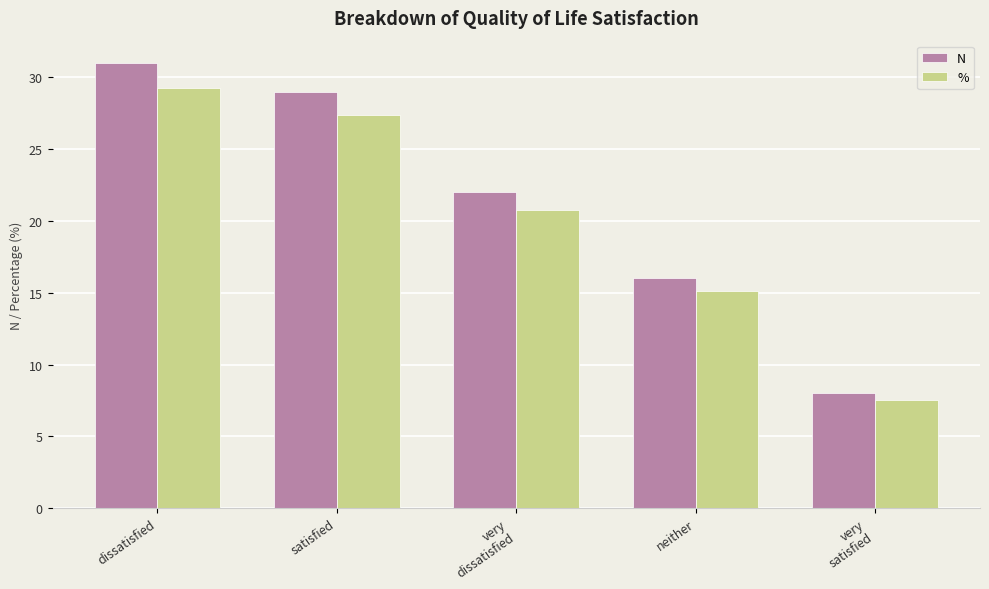

Between dissatisfied and neither, which series saw the biggest shift?

N